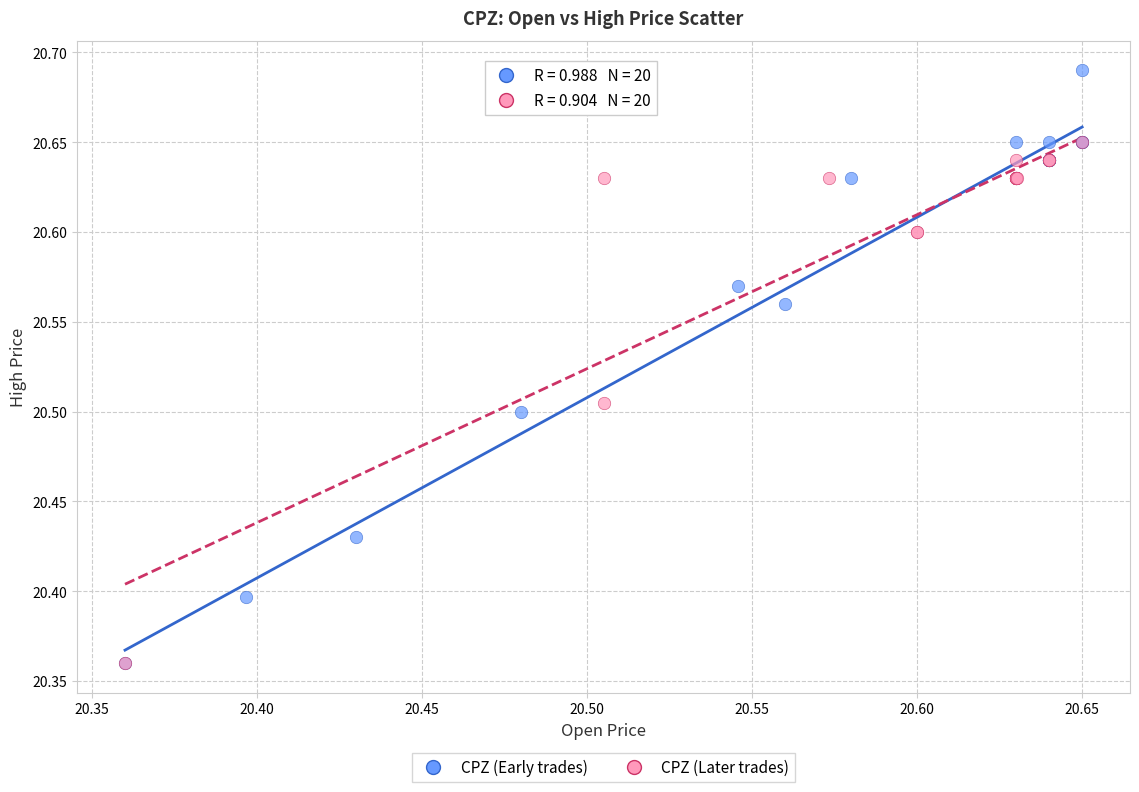

Which series has the widest spread of Y values?

CPZ (Early trades)